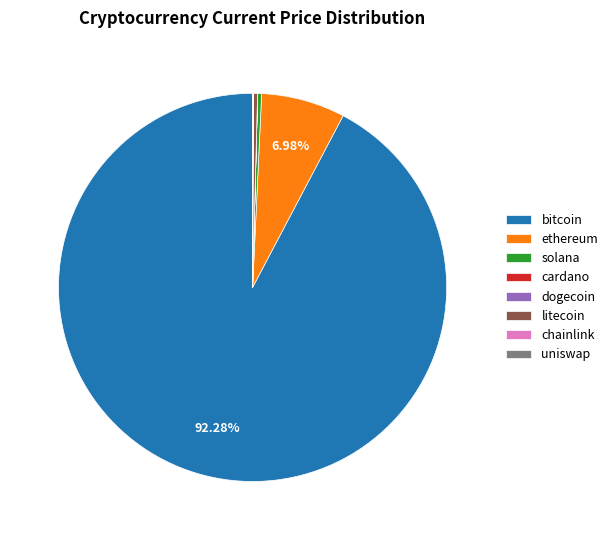

Is it true that litecoin is 0% of the pie?

True